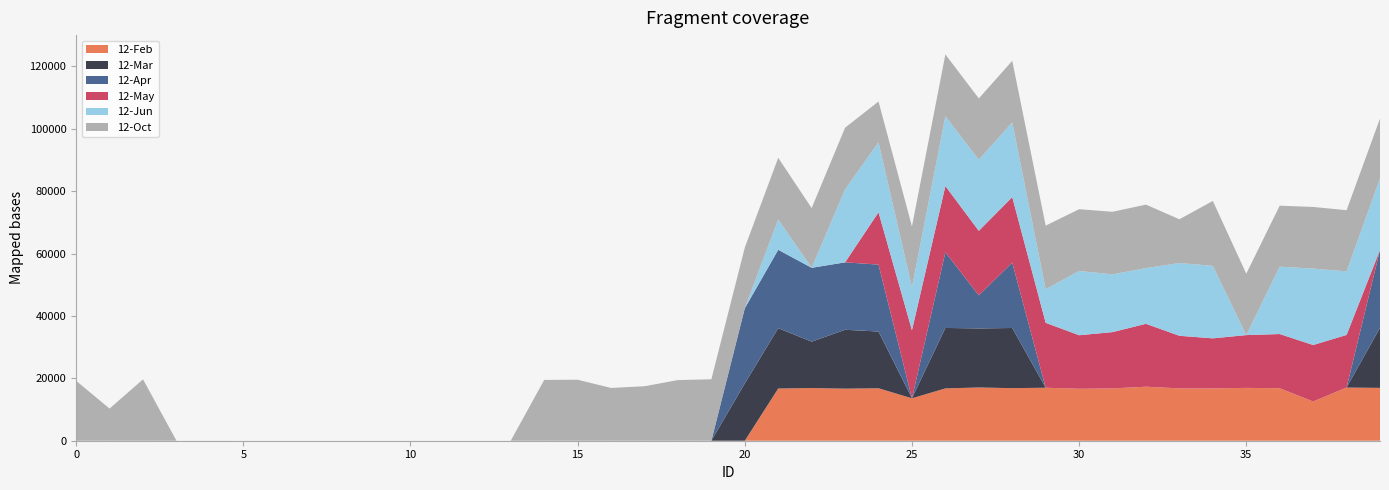

Reading right to left, list all the values displayed in this chart.

12-Feb: 39=16943	38=17046	37=12577	36=16824	35=16941	34=16784	33=16779	32=17326	31=16769	30=16662	29=16988	28=16859	27=17072	26=16775	25=13603	24=16818	23=16697	22=16888	21=16738	20=0	19=0	18=0	17=0	16=0	15=0	14=0	13=0	12=0	11=0	10=0	9=0	8=0	7=0	6=0	5=0	4=0	3=0	2=0	1=0	0=0
12-Mar: 39=19248	38=0	37=0	36=0	35=0	34=0	33=0	32=0	31=0	30=0	29=0	28=19285	27=18928	26=19384	25=0	24=18191	23=18876	22=14877	21=19351	20=18360	19=0	18=0	17=0	16=0	15=0	14=0	13=0	12=0	11=0	10=0	9=0	8=0	7=0	6=0	5=0	4=0	3=0	2=0	1=0	0=0
12-Apr: 39=24973	38=0	37=0	36=0	35=0	34=0	33=0	32=0	31=0	30=0	29=0	28=20982	27=10608	26=24259	25=1	24=21453	23=21618	22=23676	21=25126	20=24118	19=0	18=0	17=0	16=0	15=0	14=0	13=0	12=0	11=0	10=1	9=0	8=0	7=0	6=0	5=0	4=0	3=0	2=0	1=0	0=0
12-May: 39=0	38=16868	37=18108	36=17381	35=16924	34=16037	33=16861	32=20163	31=18055	30=17156	29=20818	28=20988	27=20681	26=21229	25=21807	24=16774	23=1	22=2	21=2	20=3	19=3	18=1	17=1	16=2	15=3	14=2	13=2	12=2	11=2	10=2	9=2	8=0	7=0	6=0	5=1	4=5	3=3	2=4	1=2	0=3
12-Jun: 39=22937	38=20374	37=24507	36=21596	35=0	34=23241	33=23341	32=17852	31=18514	30=20606	29=10775	28=23923	27=22804	26=22390	25=13783	24=22459	23=23404	22=8	21=9737	20=0	19=2	18=0	17=1	16=2	15=1	14=1	13=1	12=1	11=1	10=1	9=1	8=1	7=1	6=3	5=4	4=4	3=5	2=1	1=1	0=0
12-Oct: 39=19176	38=19619	37=19761	36=19556	35=19682	34=20810	33=14019	32=20358	31=20059	30=19803	29=20381	28=19759	27=19652	26=19814	25=19501	24=13061	23=19769	22=19139	21=19748	20=19436	19=19693	18=19441	17=17468	16=16918	15=19548	14=19488	13=0	12=0	11=0	10=0	9=0	8=0	7=0	6=0	5=0	4=0	3=0	2=19674	1=10308	0=19203